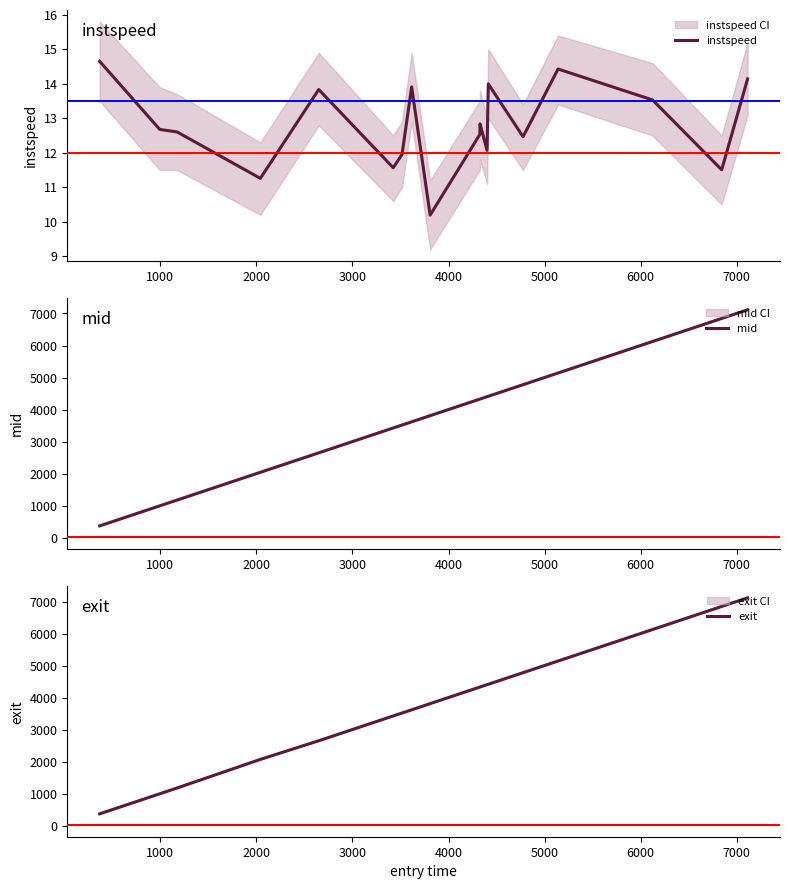

What is the minimum value for instspeed?

10.2